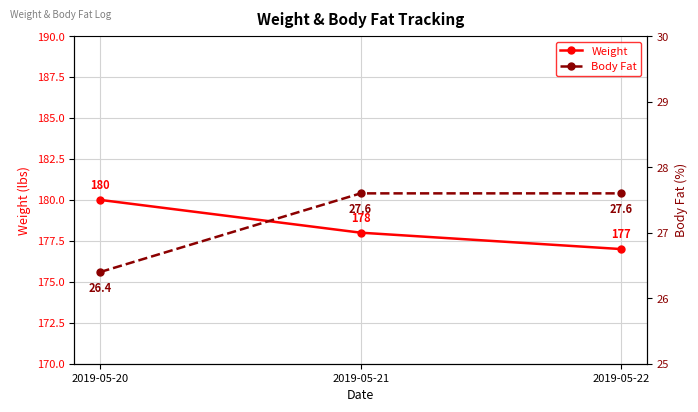

Count the Body Fat values in the range 26 to 27.

1